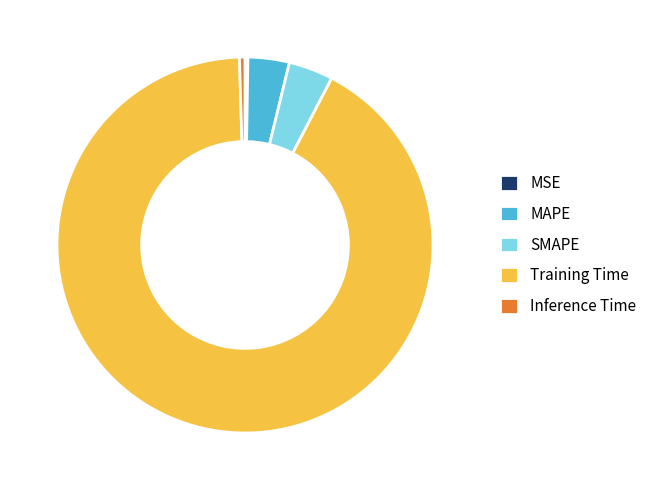

Is MAPE the majority of the pie?

No